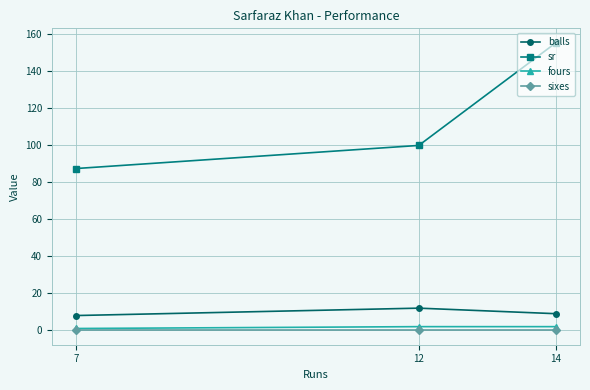

Read the sr value at 7.

87.5